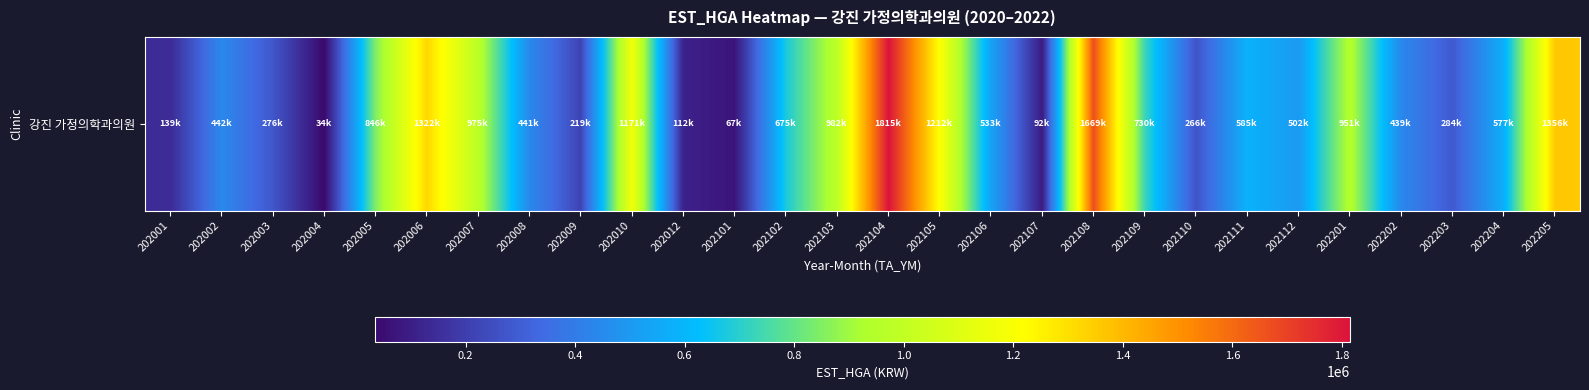

Which category has the highest value across all series?

202104